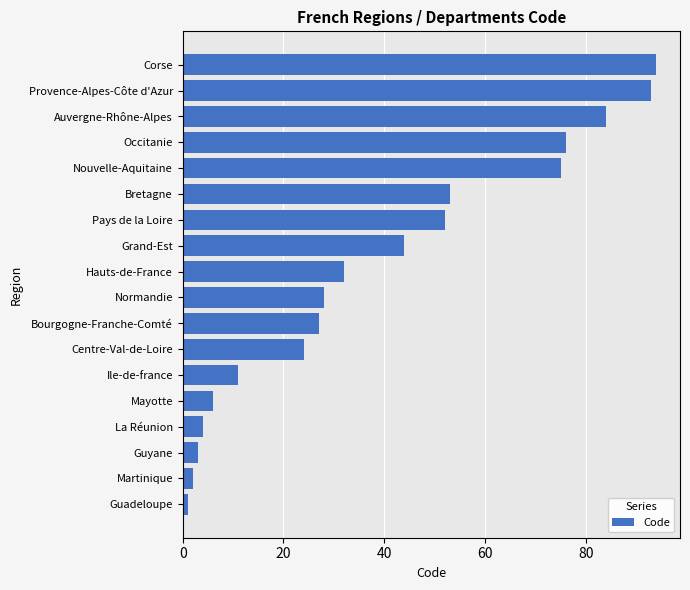

The chart shows a value of 50 at Hauts-de-France. True or false?

False